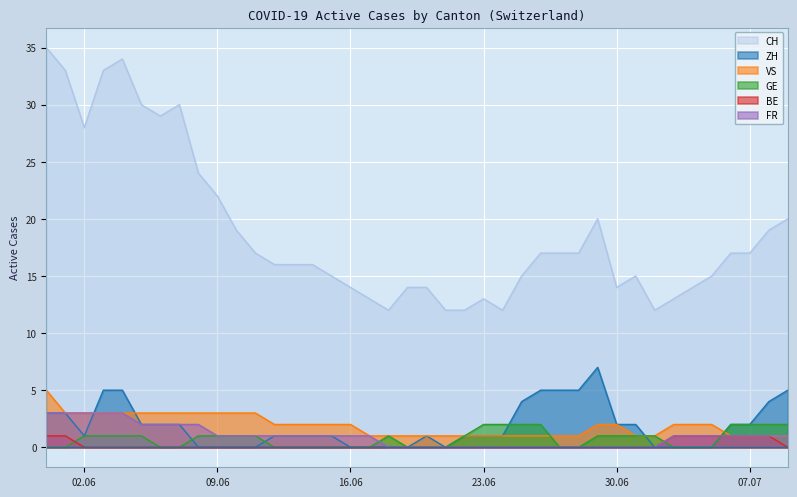

Which series has the largest total across all categories?

CH